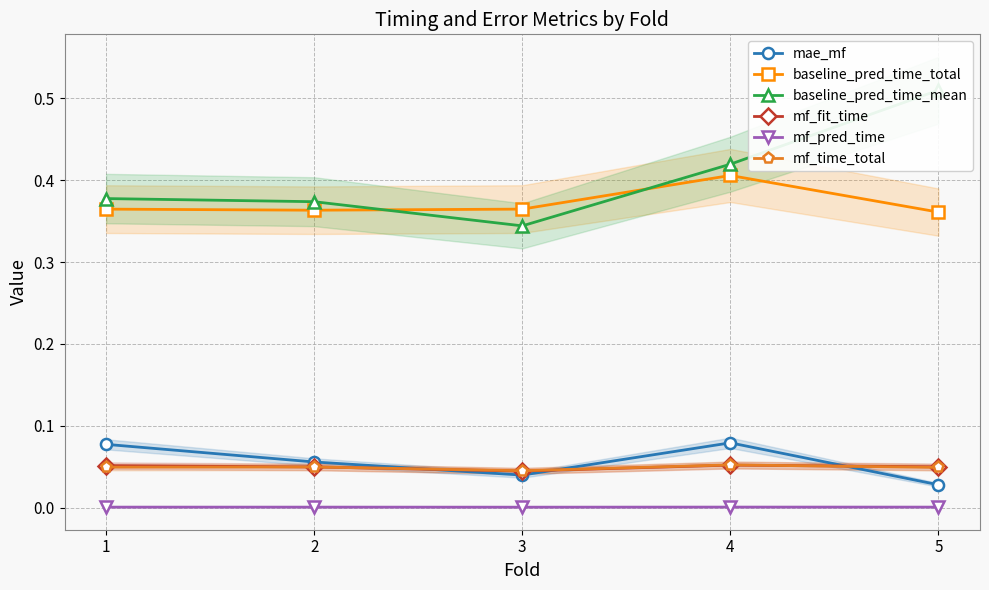

Between which two adjacent categories do mf_fit_time and mf_time_total first intersect?

2 and 3